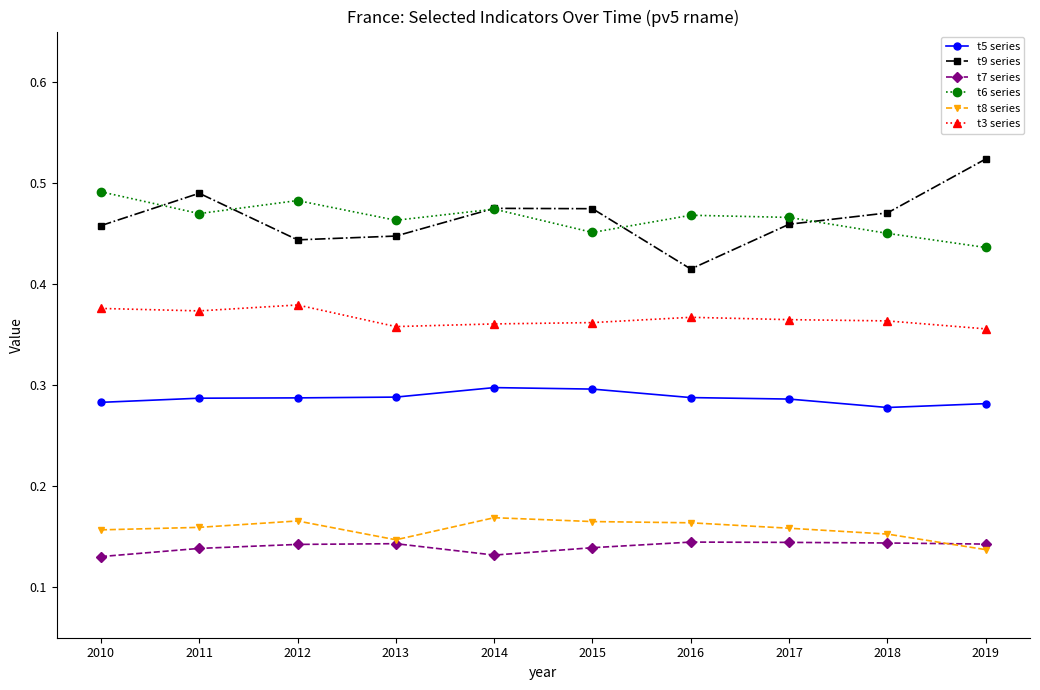

What are all the series names shown in the legend?

t5 series, t9 series, t7 series, t6 series, t8 series, t3 series